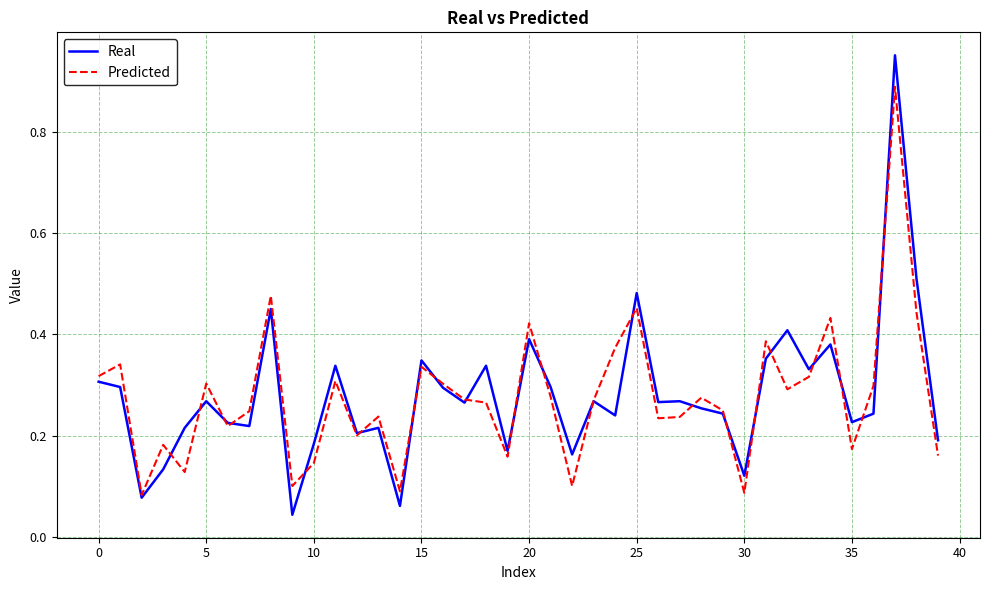

List the series in order of their peak value, lowest first.

Predicted, Real